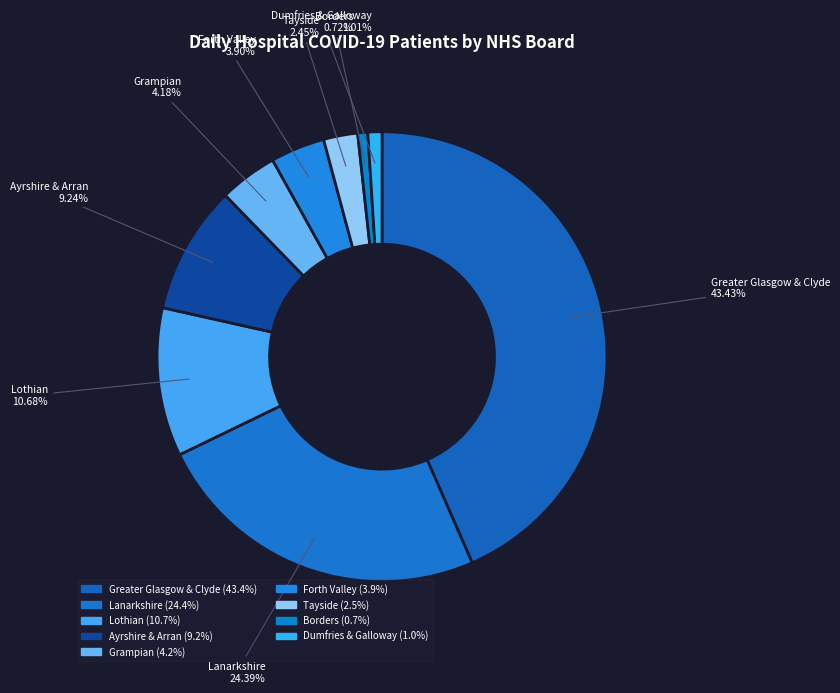

Which category has the smallest portion of the pie?

NHS Borders